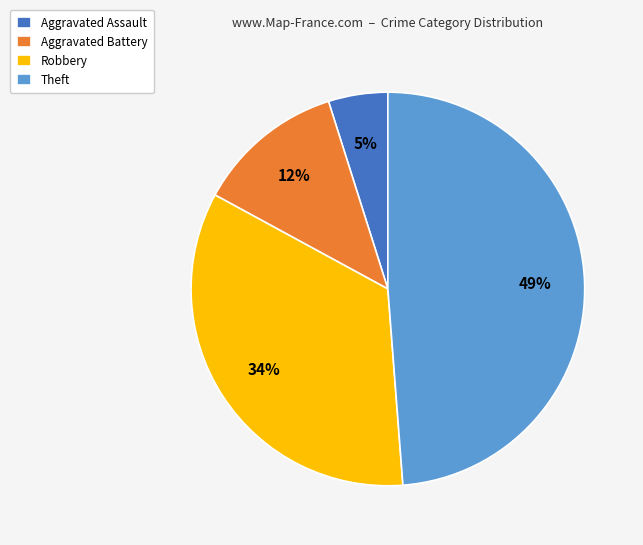

Between Aggravated Battery and Theft, which is larger?

Theft